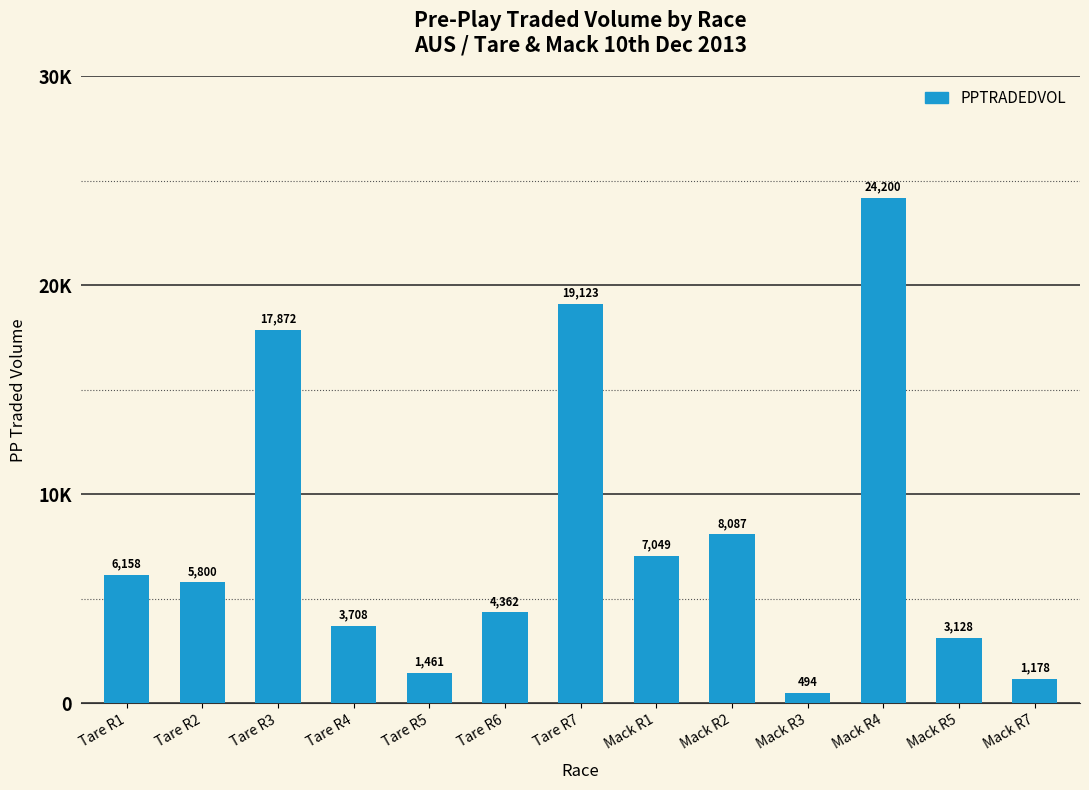

Which label corresponds to the smallest value in the chart?

Mack R3